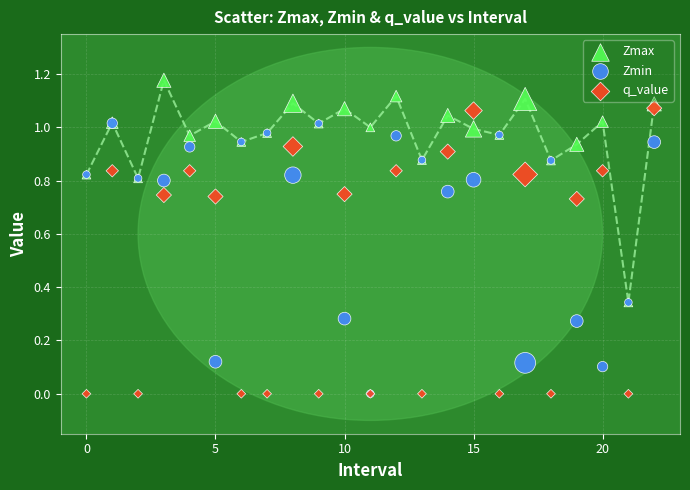

What are all the series names shown in the legend?

Zmax, Zmin, q_value